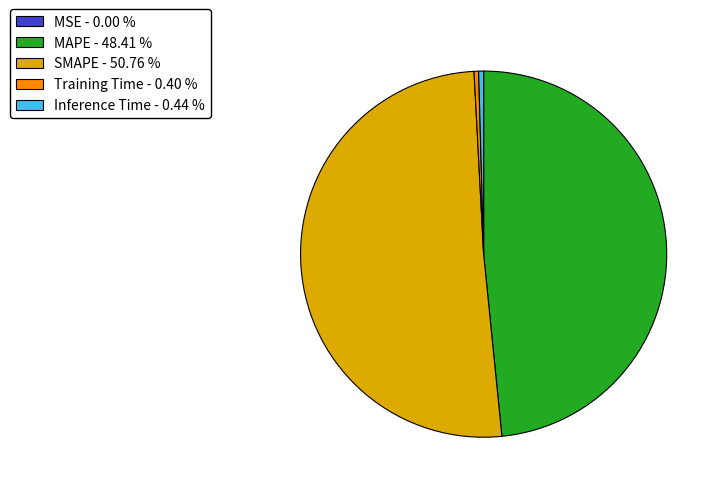

Which has a higher value, SMAPE or Training Time?

SMAPE